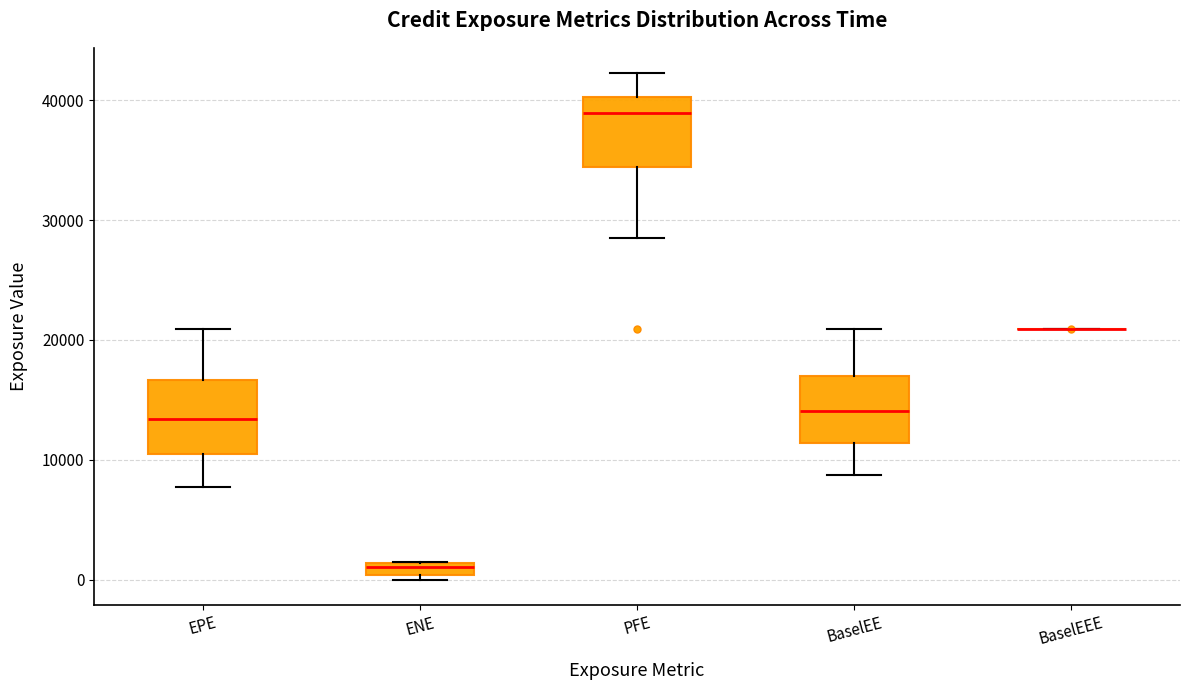

Where is the upper edge of the box for EPE on the y-axis? The values are not printed on the chart, so give them approximately, as read against the axis.

17000